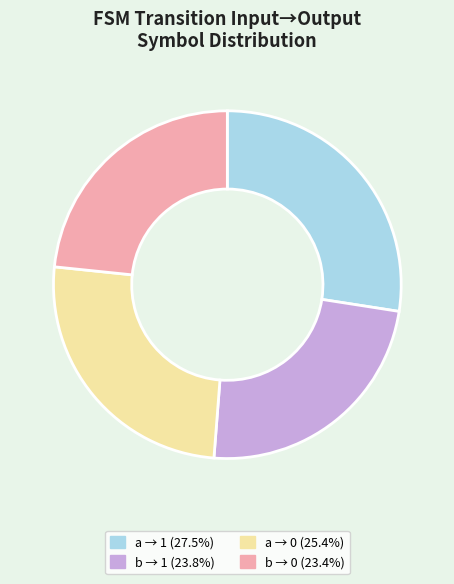

Does any single category account for the majority?

No